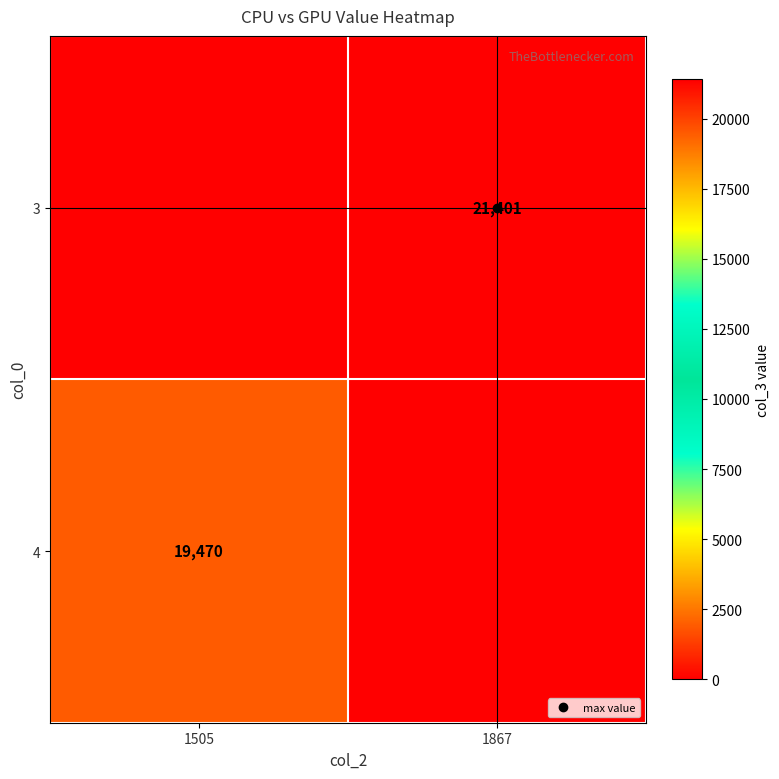

Rank the series by their average value, from lowest to highest.

4, 3